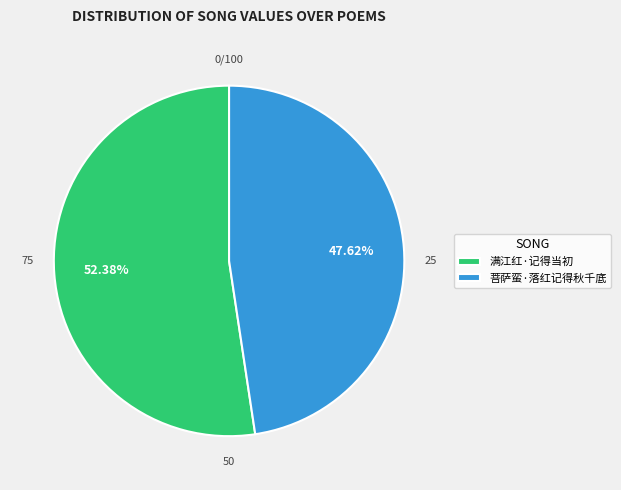

To the nearest percent, what is the combined percentage of 满江红·记得当初 and 菩萨蛮·落红记得秋千底?

100%